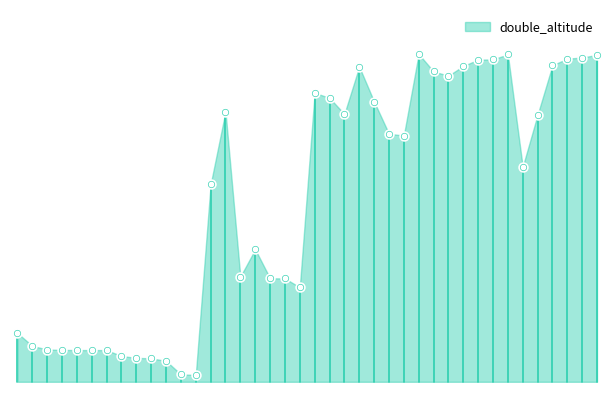

Approximately how many times larger is the value at 80396 compared to 80401?

1.1